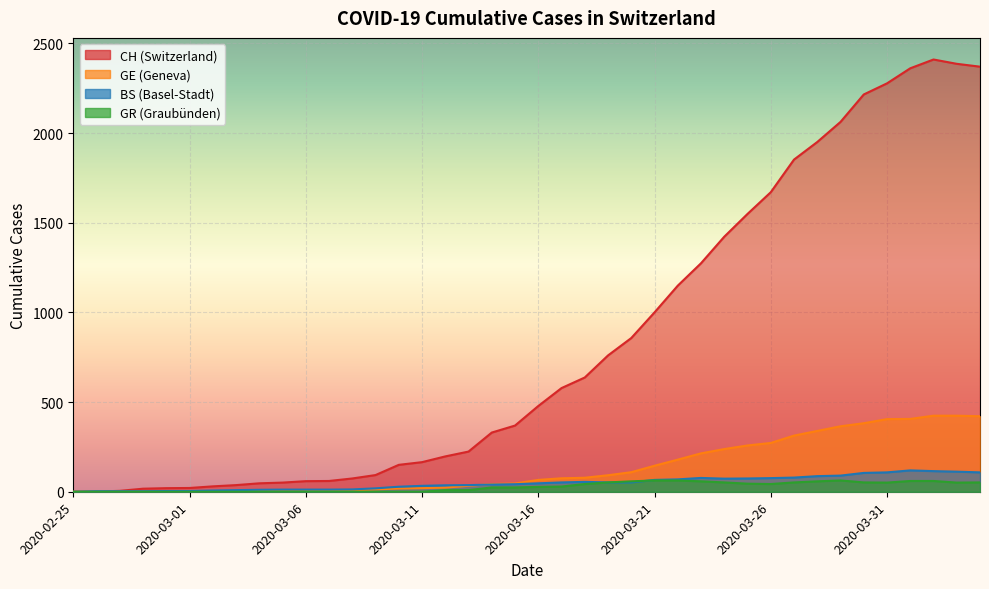

Where is CH nearest to the value 1205?

2020-03-22